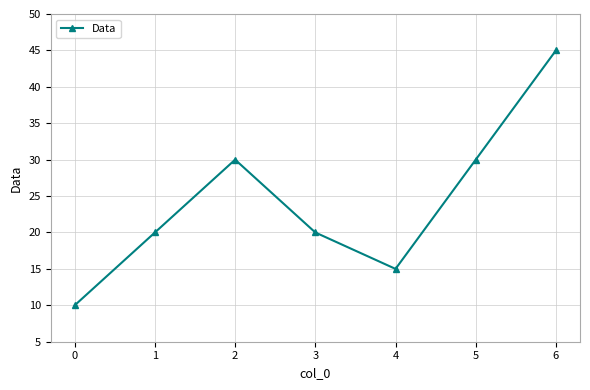

What is the maximum value shown in the chart?

45